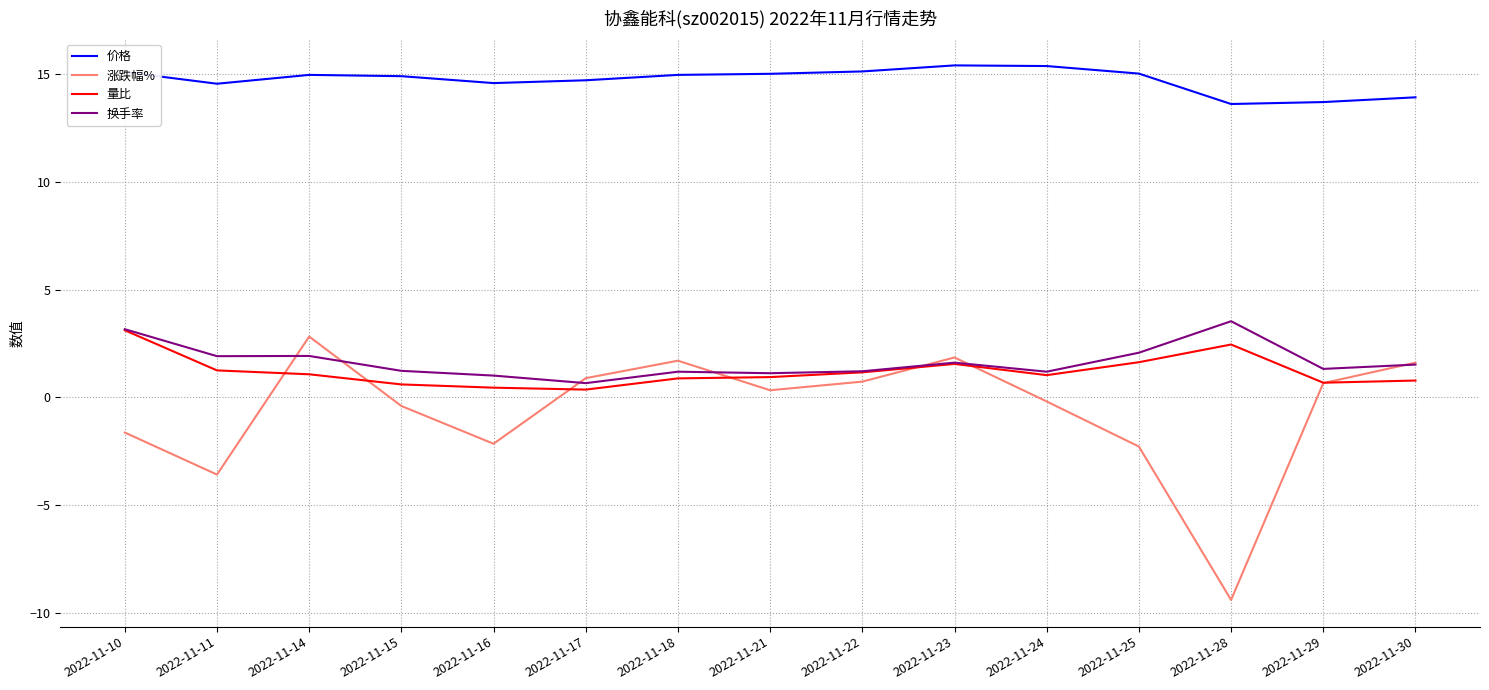

What are all the series names shown in the legend?

价格, 涨跌幅%, 量比, 换手率